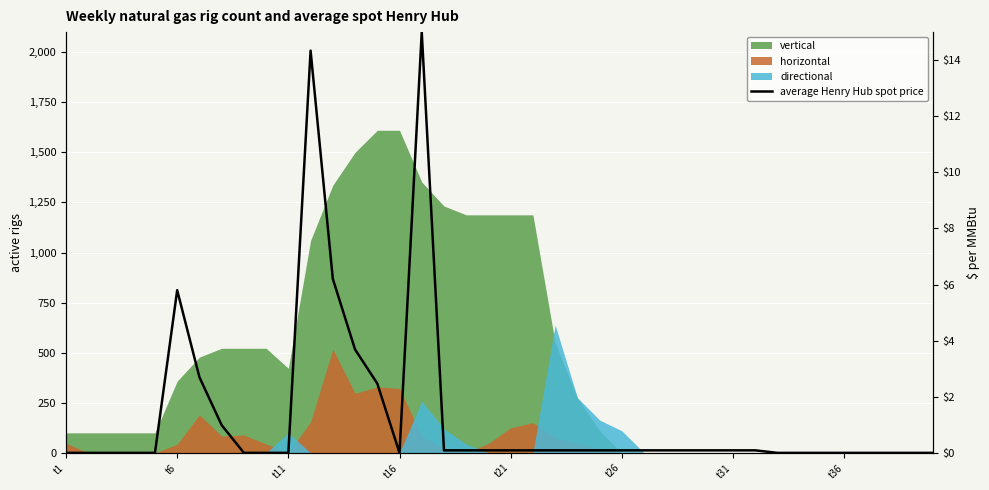

What position from the right is t26?

15